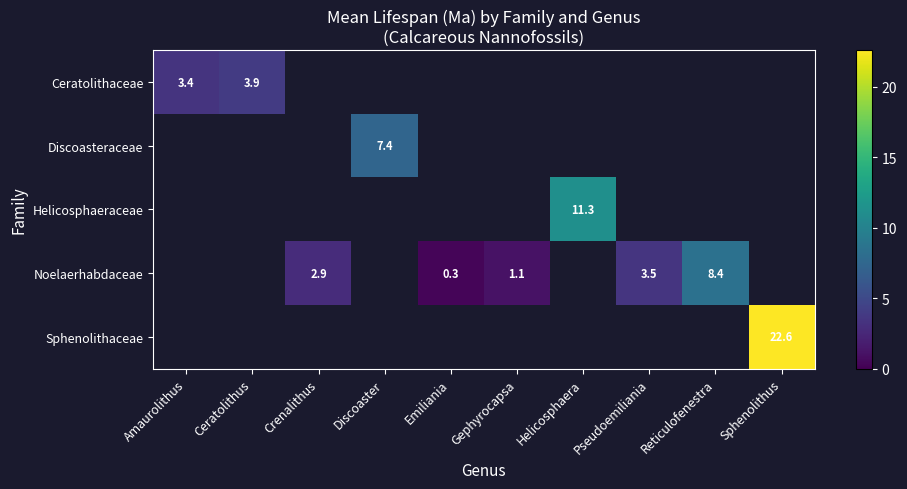

Is the value of Sphenolithaceae at Sphenolithus greater than the value of Noelaerhabdaceae at Pseudoemiliania?

Yes